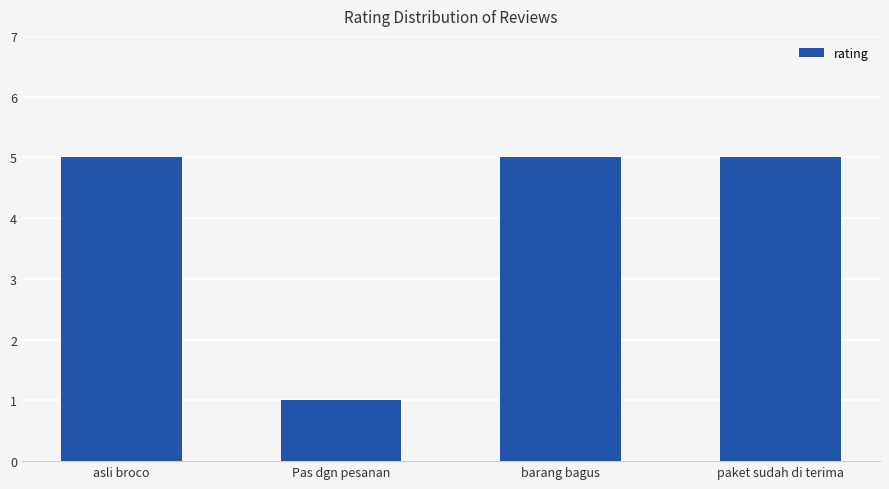

Reading left to right, extract all data points from this chart.

asli broco=5	Pas dgn pesanan=1	barang bagus=5	paket sudah di terima=5